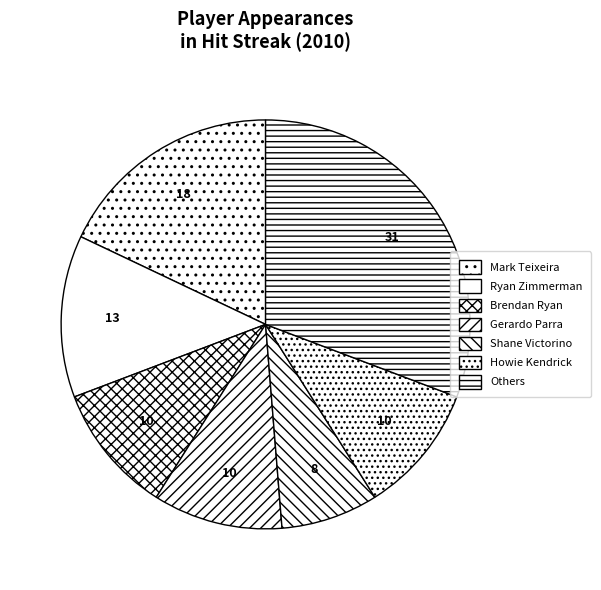

How many slices are in this pie chart?

7